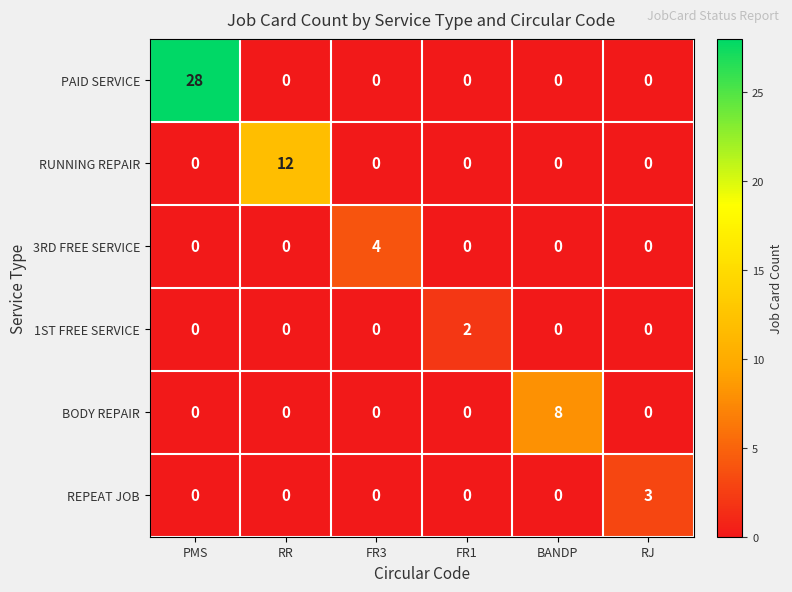

What value does the BODY REPAIR series have at BANDP?

8